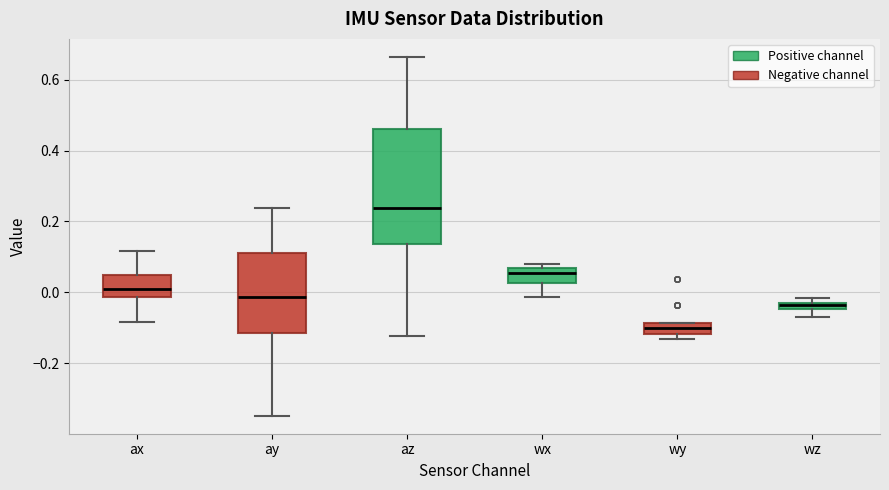

Where is the lower edge of the box for az on the y-axis? The values are not printed on the chart, so give them approximately, as read against the axis.

0.14